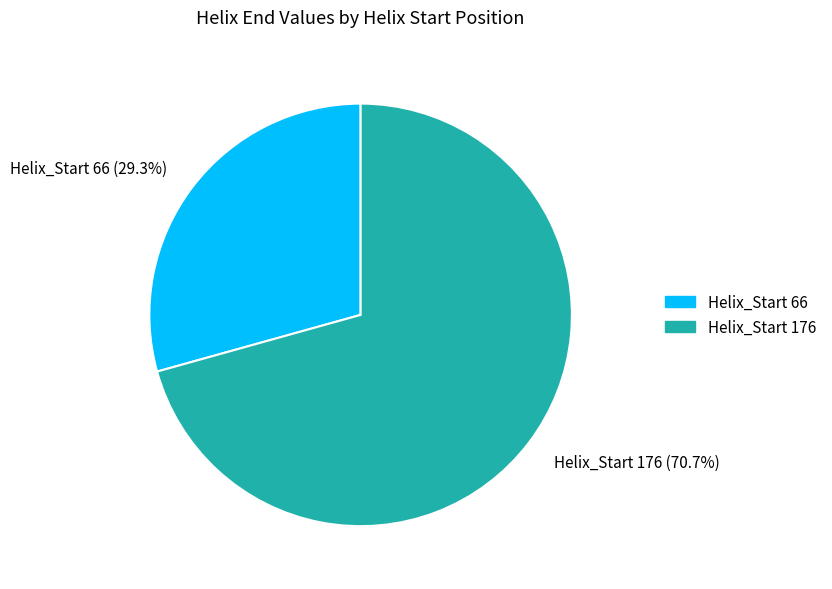

Is there a majority slice in this chart?

Yes